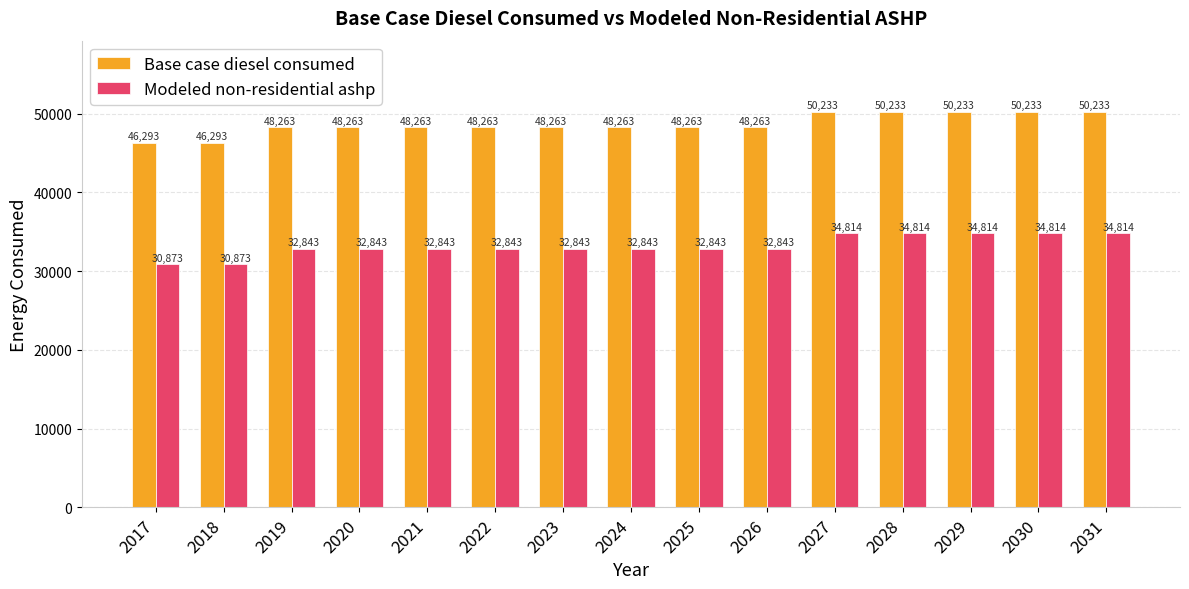

How many values in the Modeled non-residential ashp series exceed 32843?

13